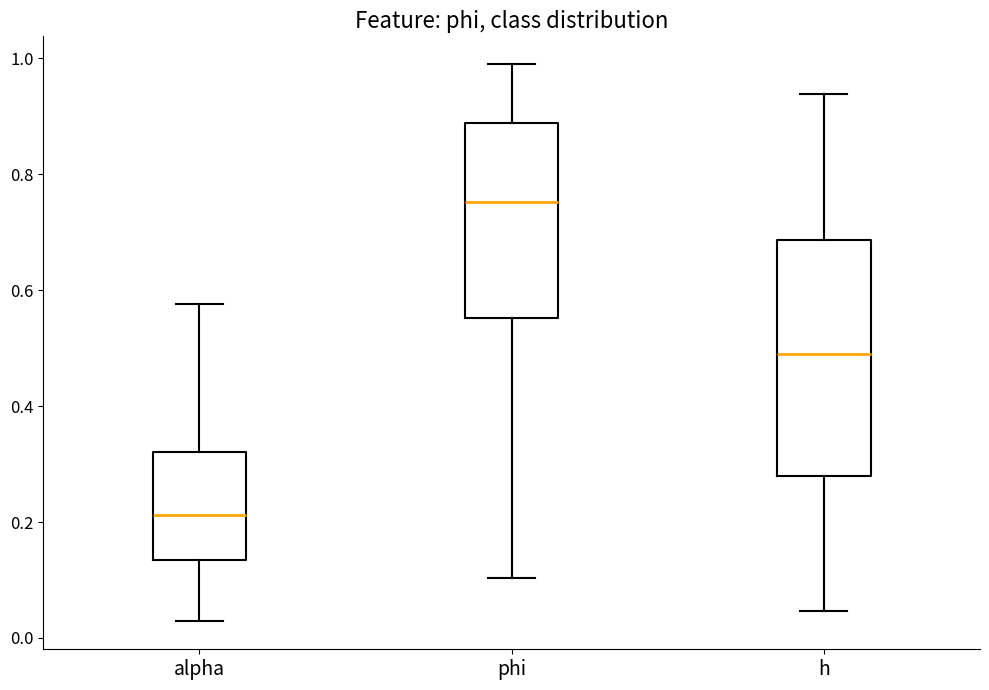

Comparing the boxes themselves (not the whiskers), which one is the tallest?

h